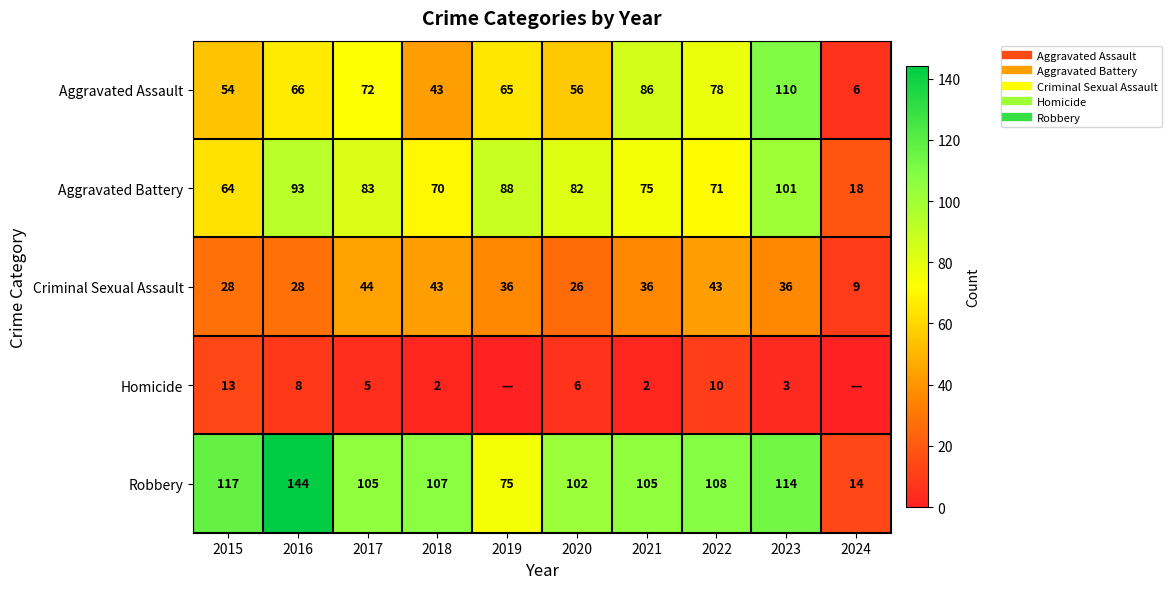

Rank the series at 2015 from highest to lowest value.

Robbery, Aggravated Battery, Aggravated Assault, Criminal Sexual Assault, Homicide